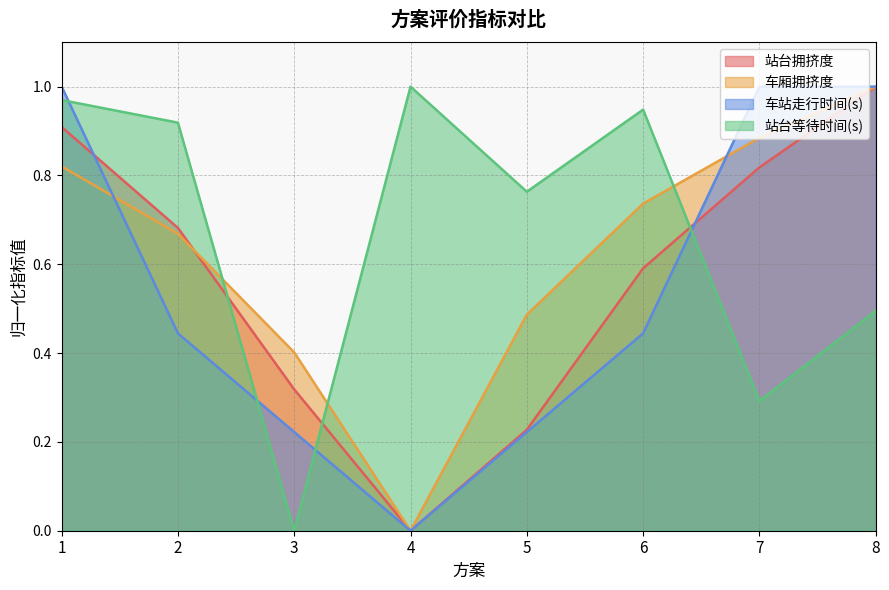

At which label does 车厢拥挤度 reach its minimum?

4